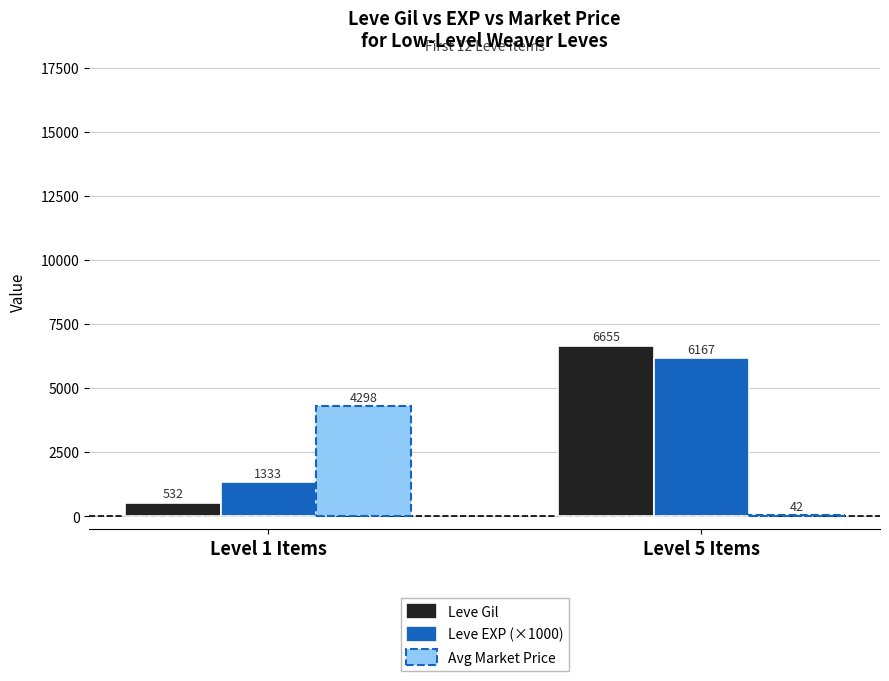

At which category is the sum across all series the highest?

Level 5 Items